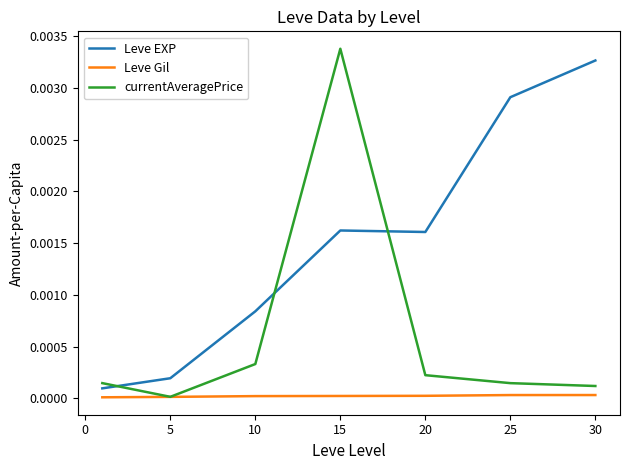

True or false: Leve Gil and Leve EXP cross at least once.

False